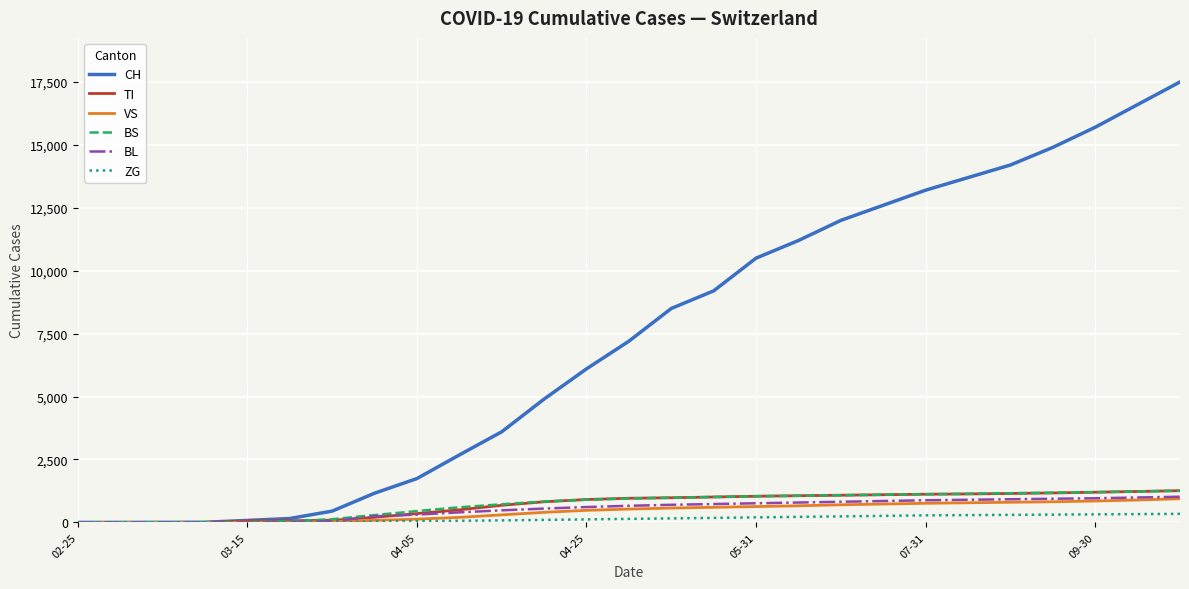

Which series has the largest total across all categories?

CH